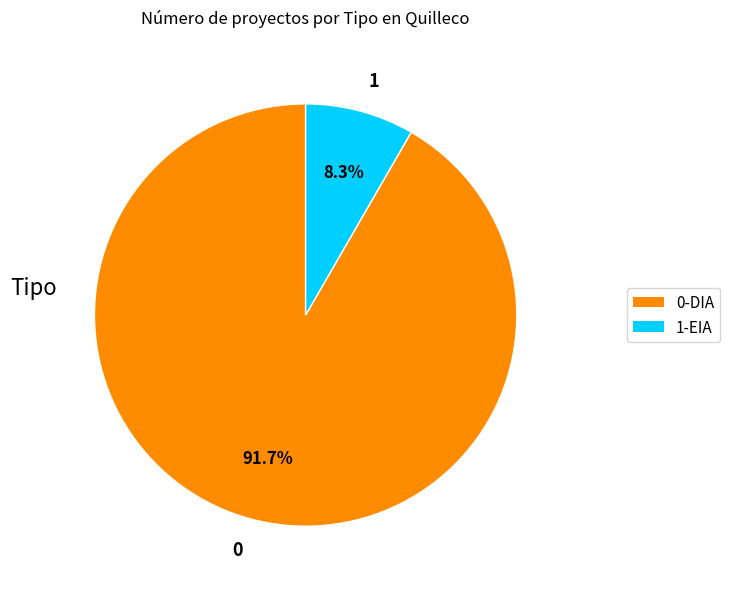

How many segments does this pie chart have?

2